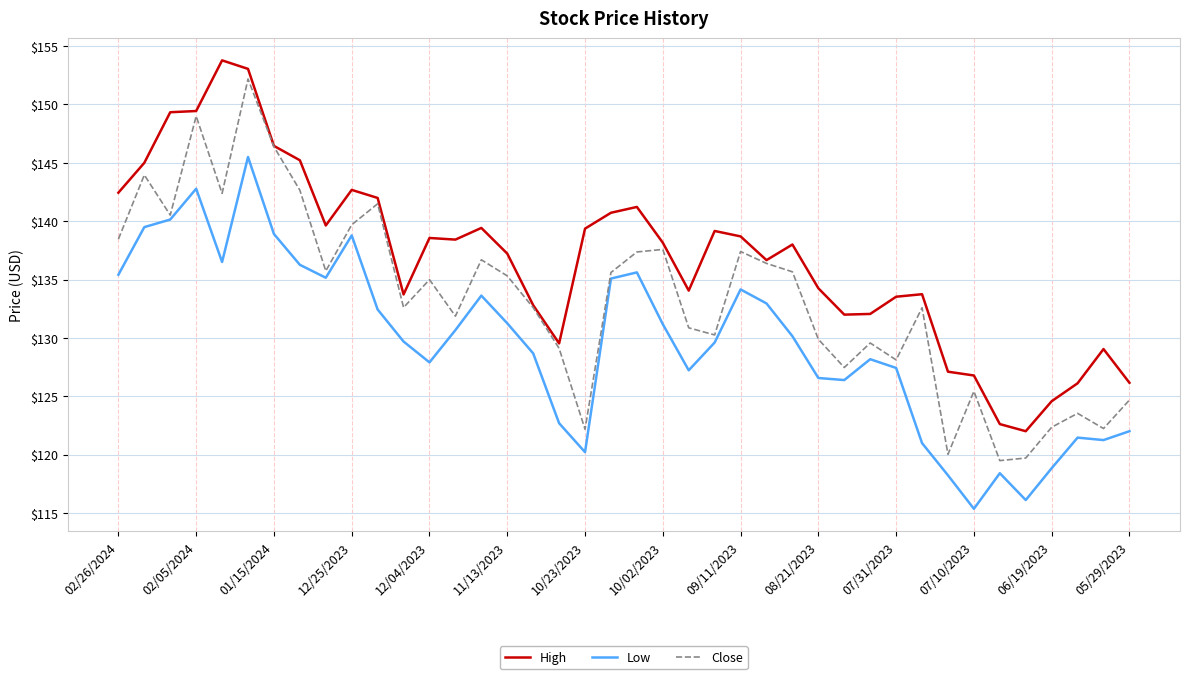

True or false: Low and High intersect in this chart.

False